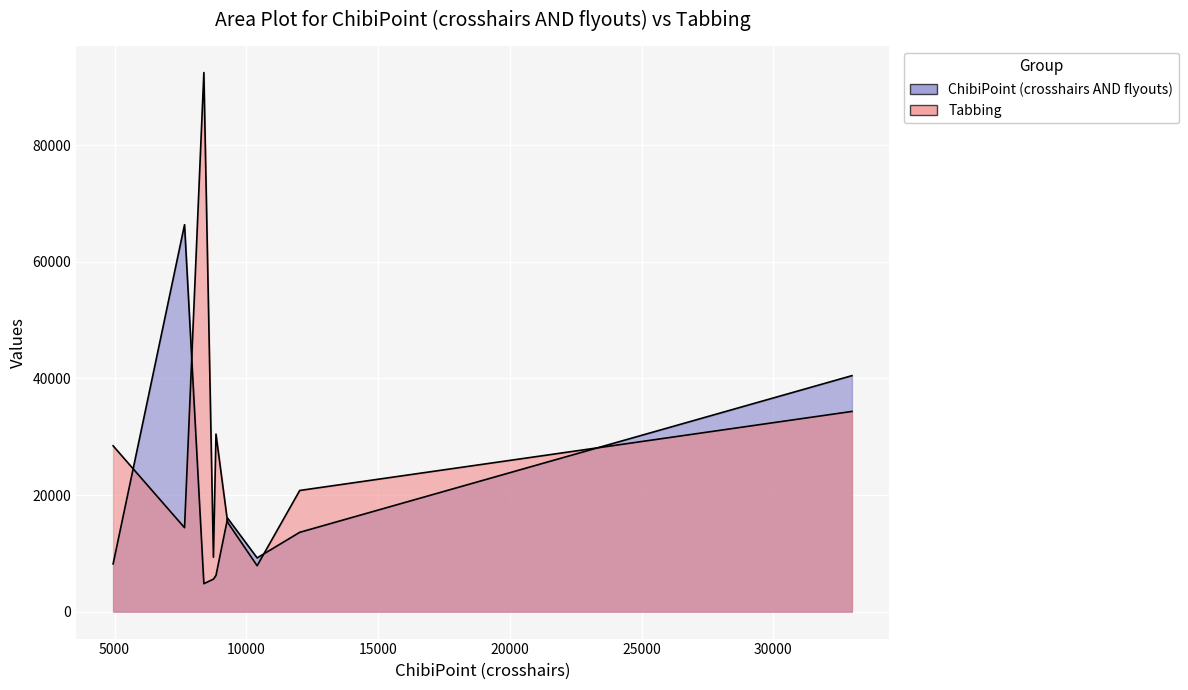

At which category does Tabbing reach its first local valley?

2